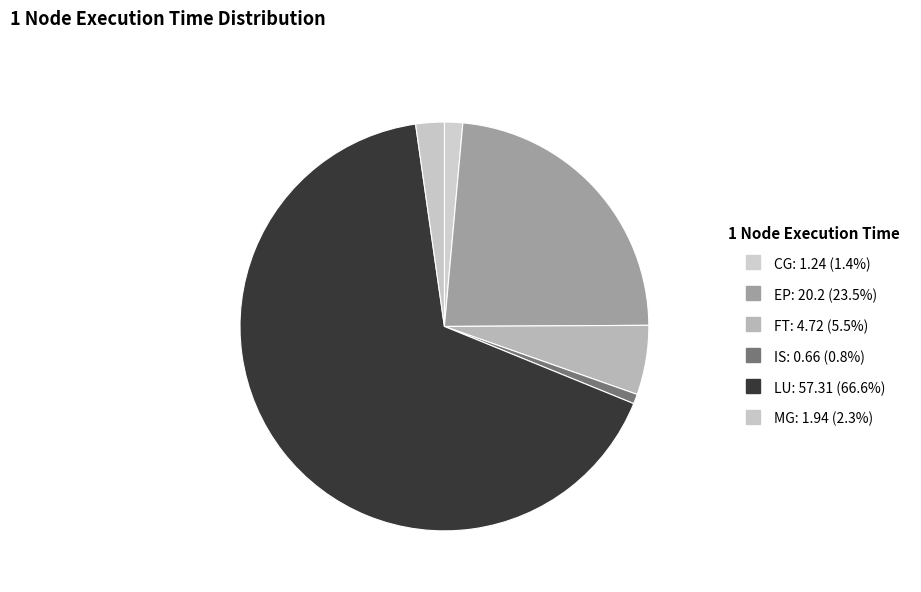

How many segments does this pie chart have?

6